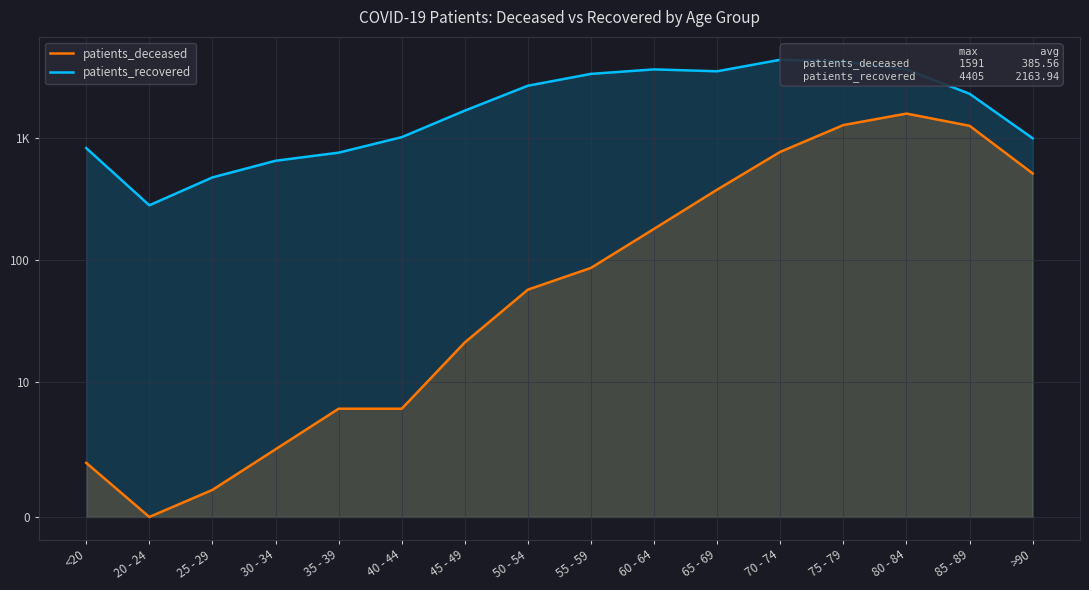

True or false: patients_recovered and patients_deceased cross at least once.

False